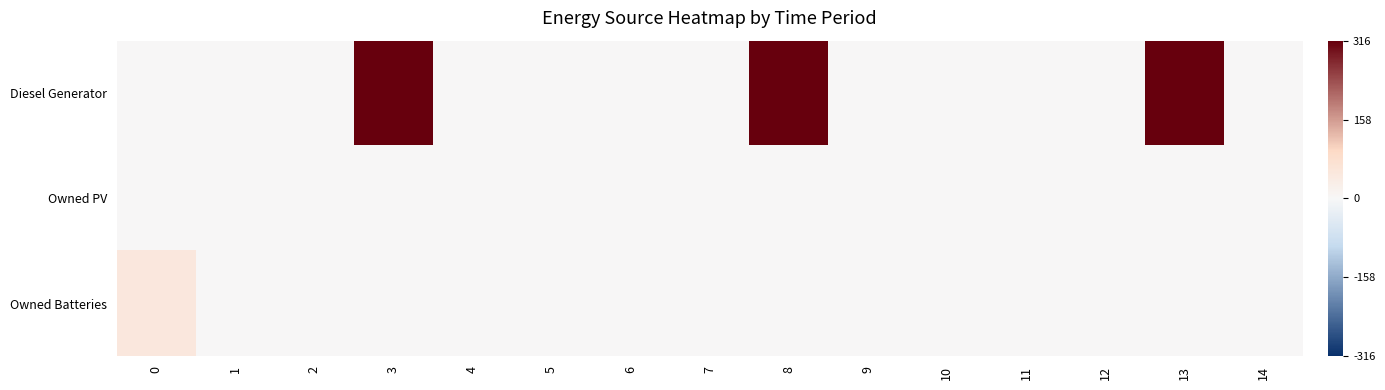

Reading left to right, extract all data points from this chart.

Diesel Generator: 0=0	1=0	2=0	3=316	4=0	5=0	6=0	7=1	8=315	9=1	10=0	11=0	12=0	13=315	14=0
Owned PV: 0=0	1=0	2=0	3=0	4=0	5=0	6=0	7=0	8=0	9=0	10=0	11=0	12=0	13=0	14=0
Owned Batteries: 0=51	1=0	2=0	3=0	4=0	5=0	6=0	7=0	8=0	9=0	10=0	11=0	12=0	13=0	14=0